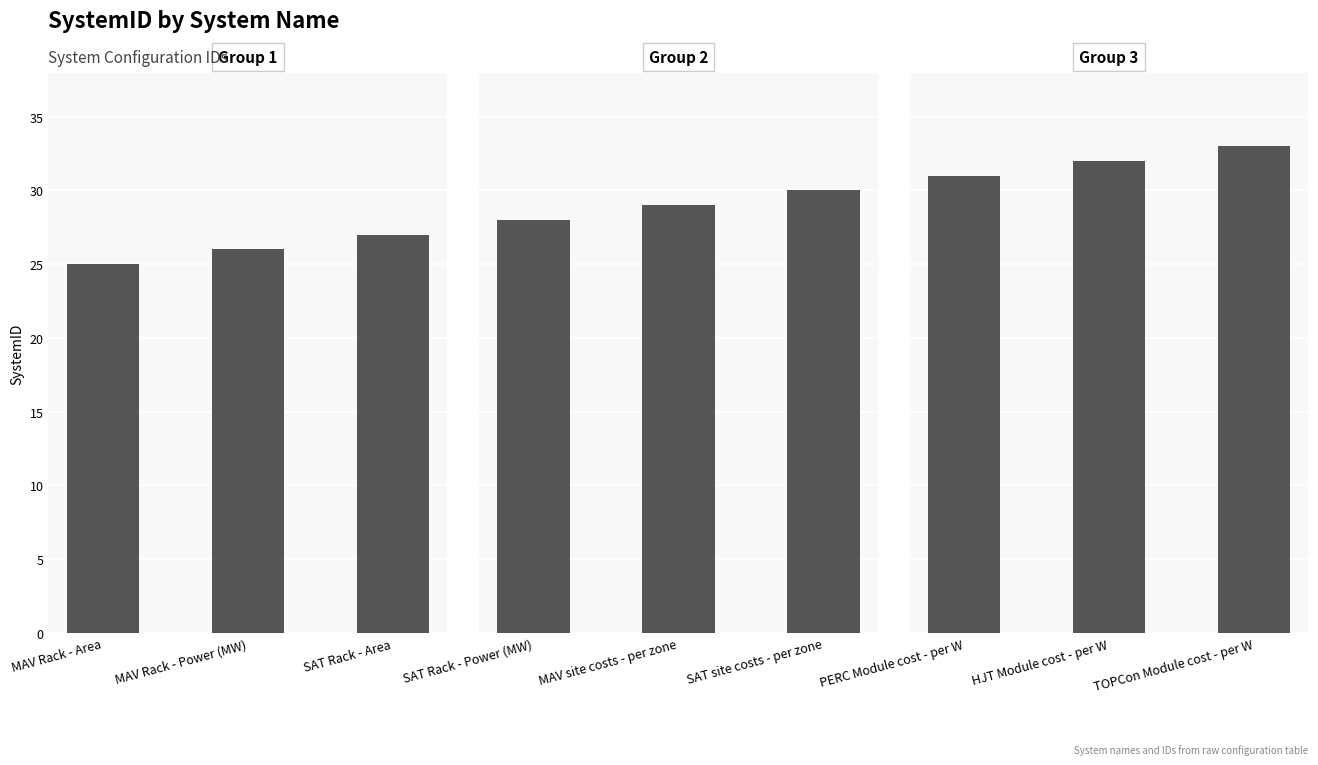

What is the value of the Group 1 bar at the 3rd from the left?

27